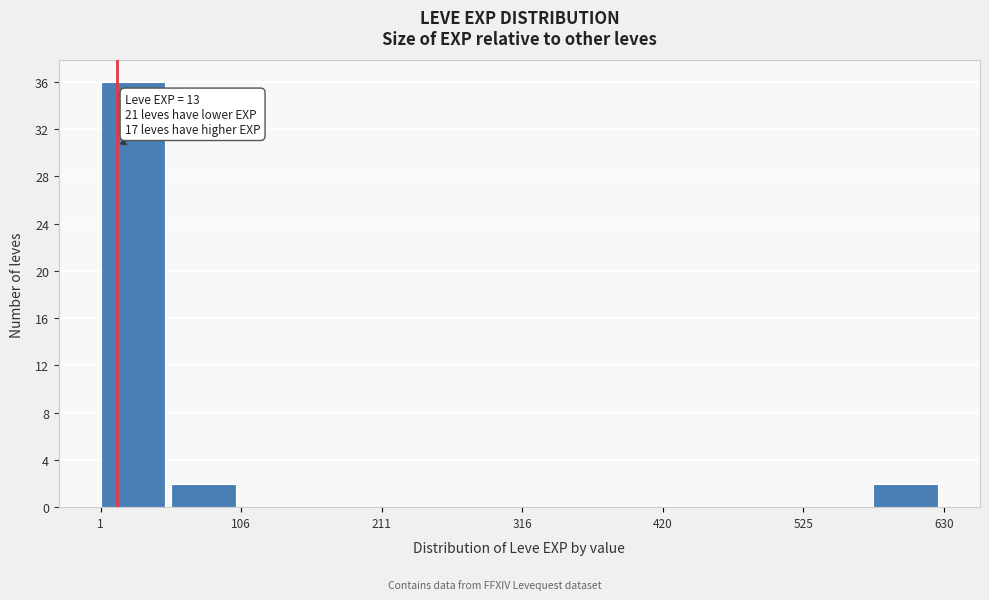

Read against the x-axis, roughly where is the centre of the tallest bar?

20